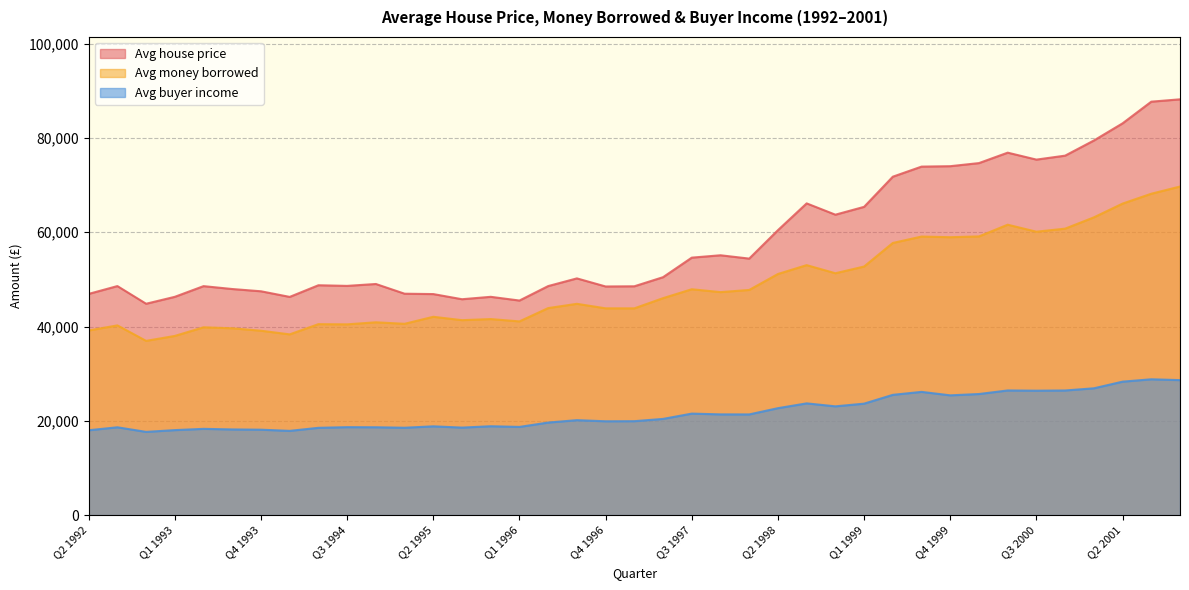

Rank the series at Q4 1997 from highest to lowest value.

Avg house price, Avg money borrowed, Avg buyer income